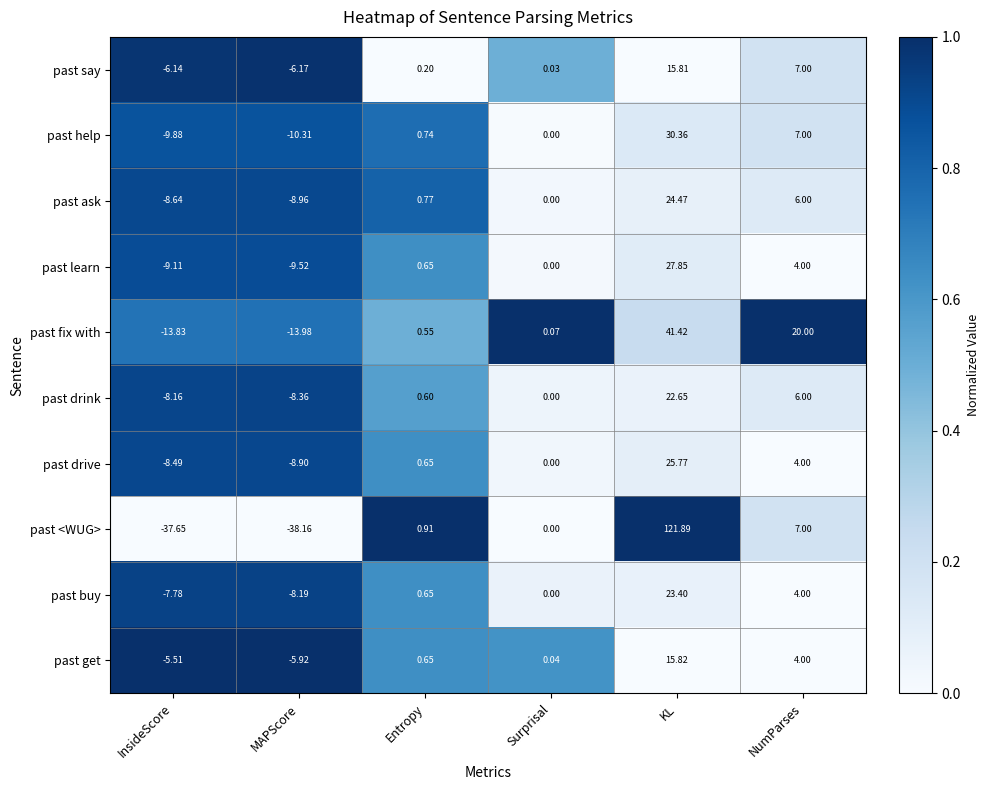

Where does the past <WUG> series first go above 0?

Entropy